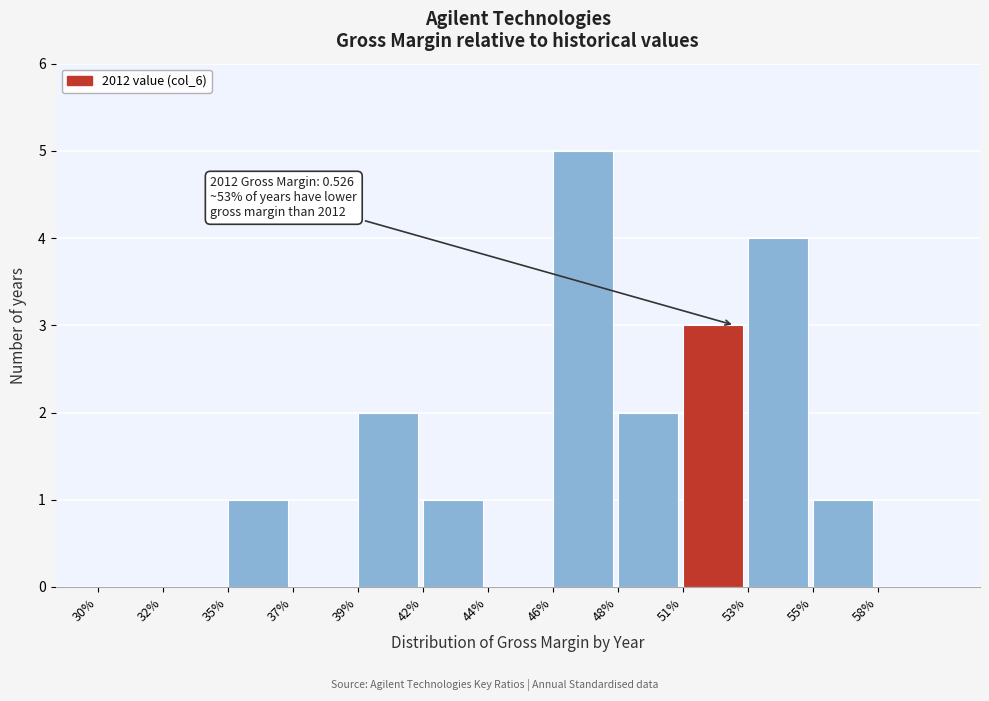

Reading left to right, list all the values displayed in this chart.

30%=0	32%=0	35%=1	37%=0	39%=2	42%=1	44%=0	46%=5	48%=2	51%=3	53%=4	55%=1	58%=0